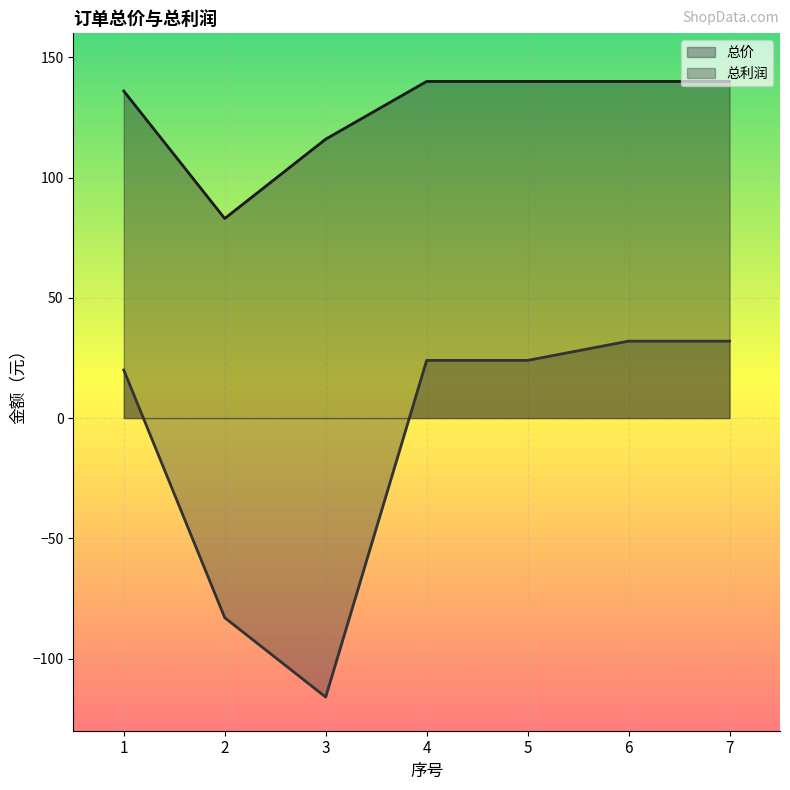

What is the difference between the maximum and minimum values in the 总利润 series?

148